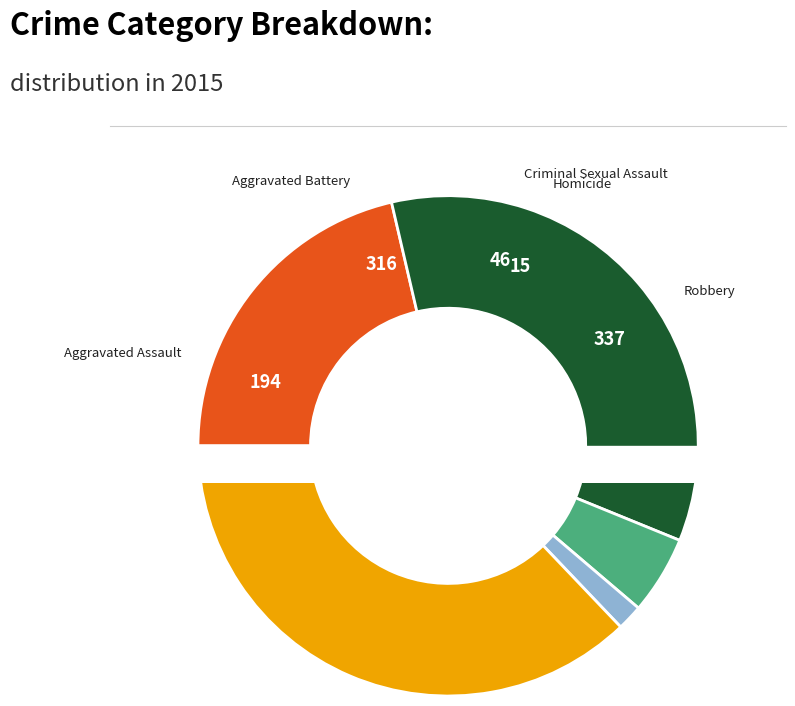

Is it true that Aggravated Assault is 28% of the pie?

False